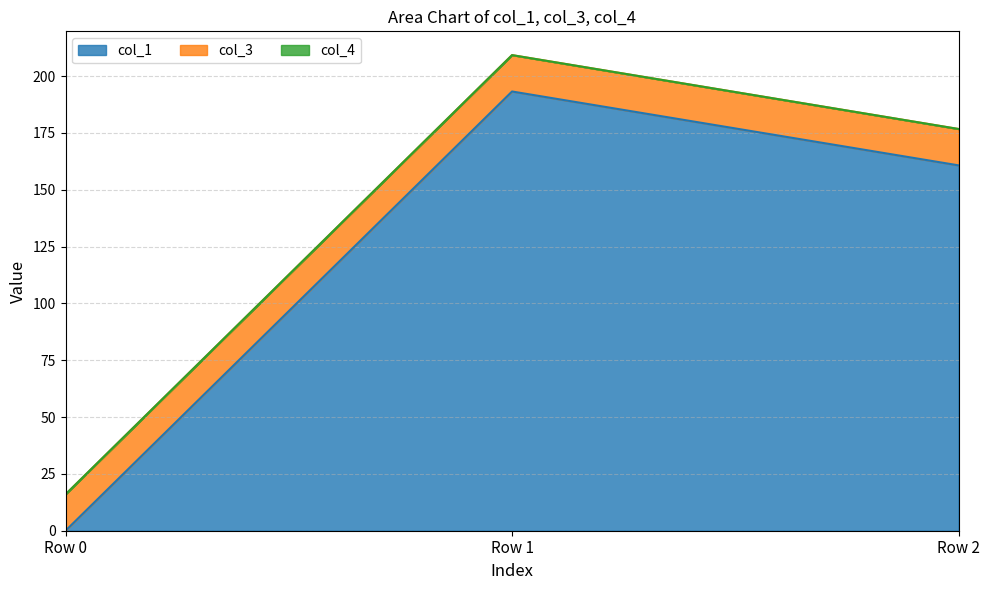

True or false: col_4 has a value of 0.0 at Row 2.

True